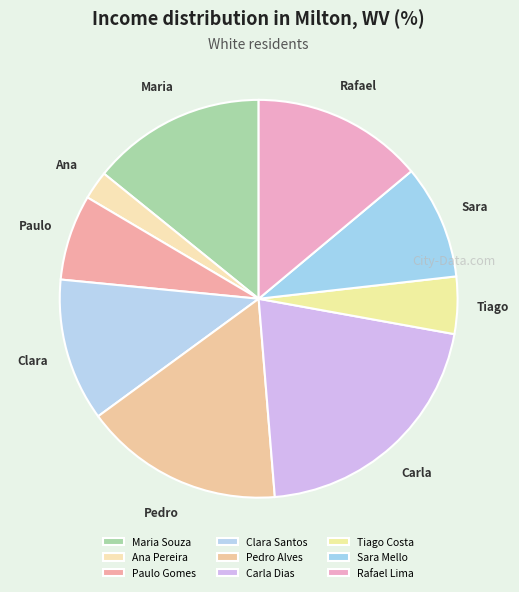

Is it true that Carla Dias is 21% of the pie?

True